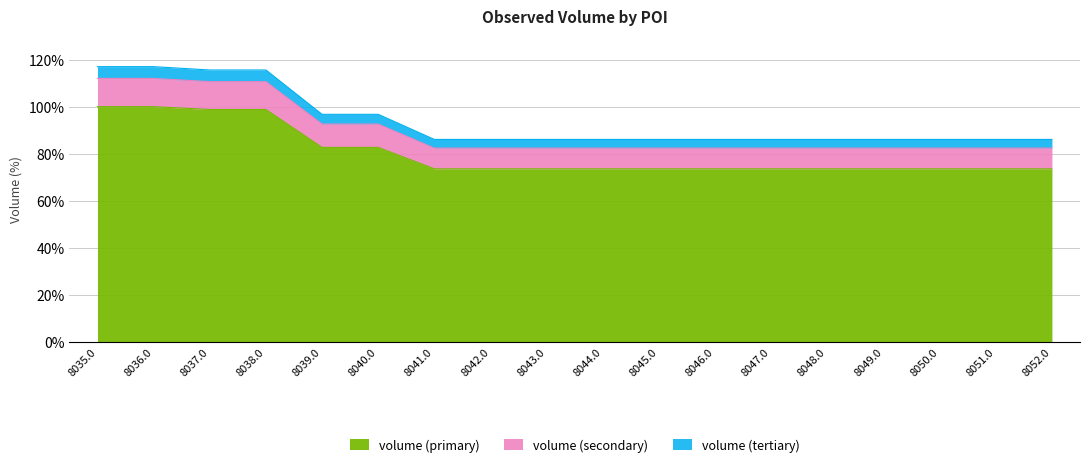

Reading left to right, extract all data points from this chart.

100.0	100.0	98.8	98.8	82.7	82.7	73.6	73.6	73.6	73.6	73.6	73.6	73.6	73.6	73.6	73.6	73.6	73.6